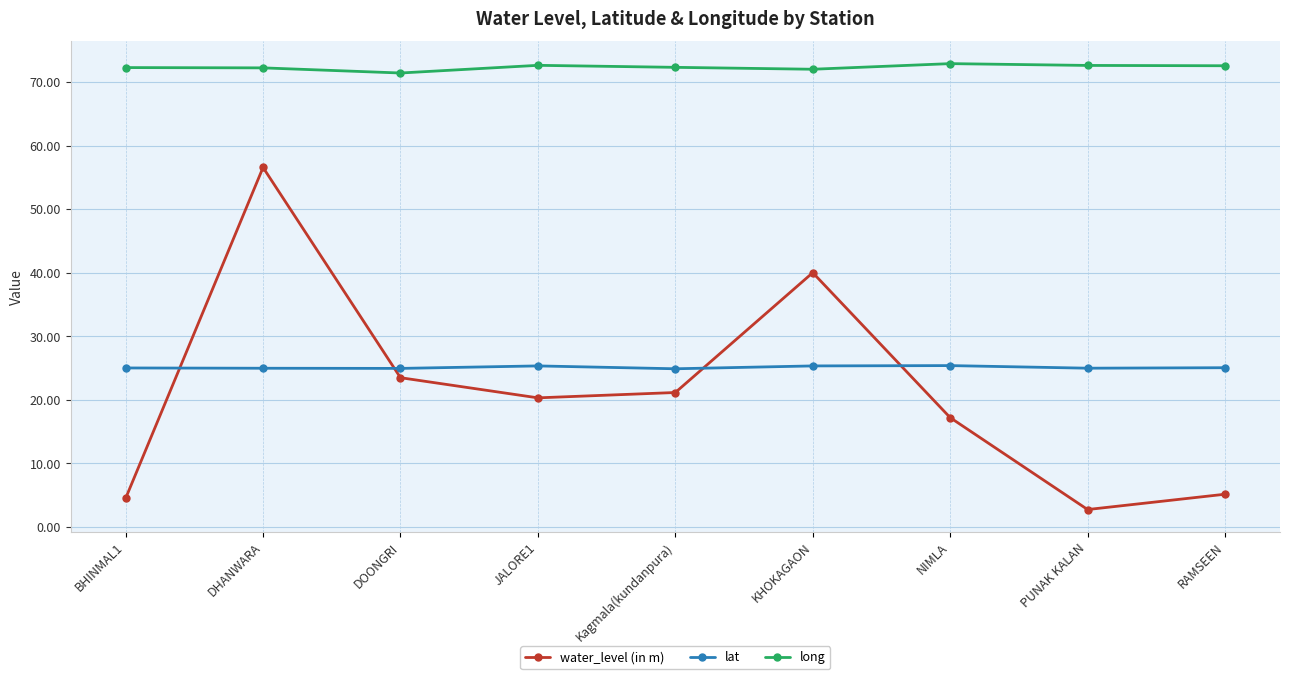

What is the average value of the long series?

72.3